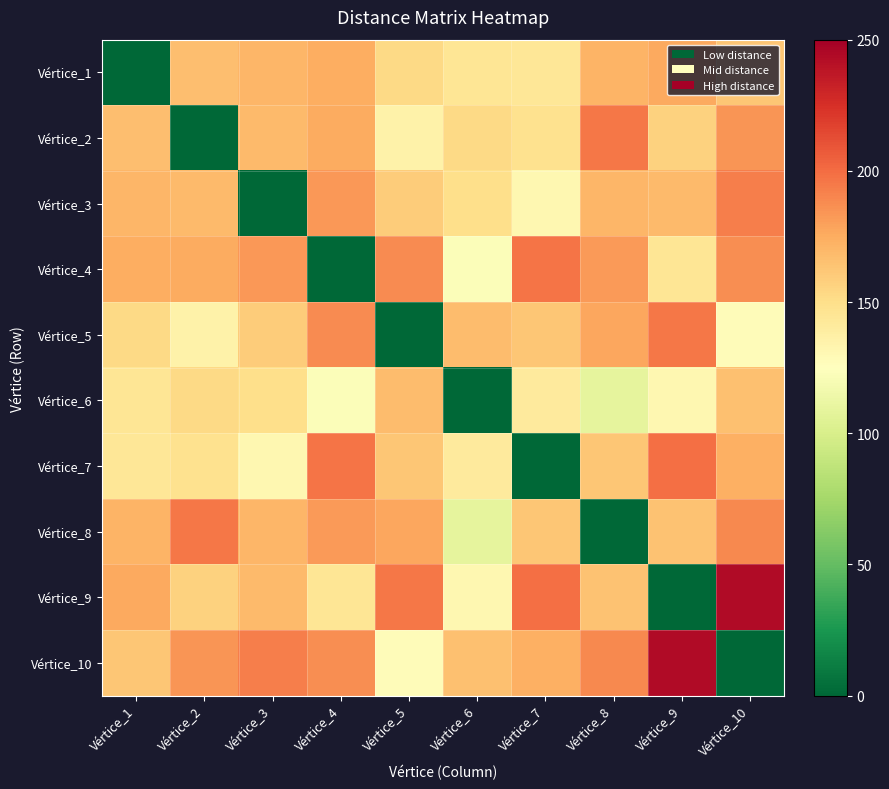

At how many categories does at least one series exceed 28?

10